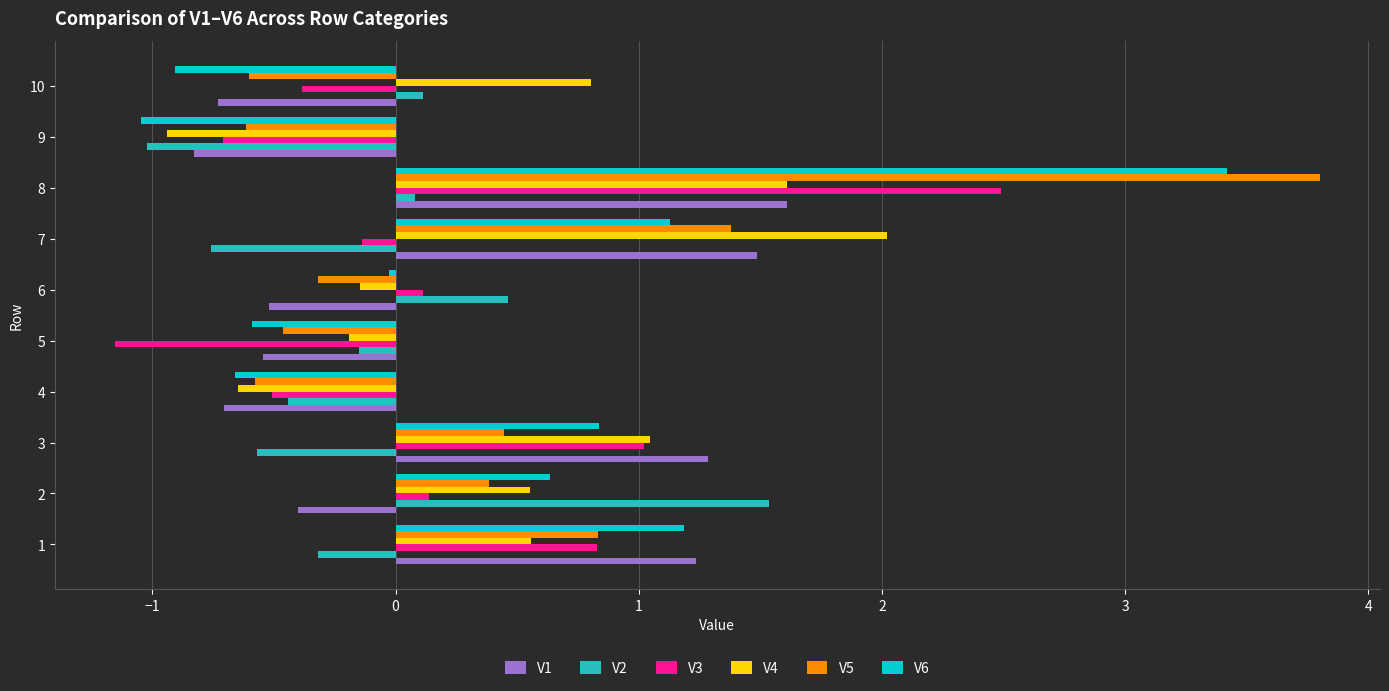

The V3 series shows -0.3 at 8. True or false?

False